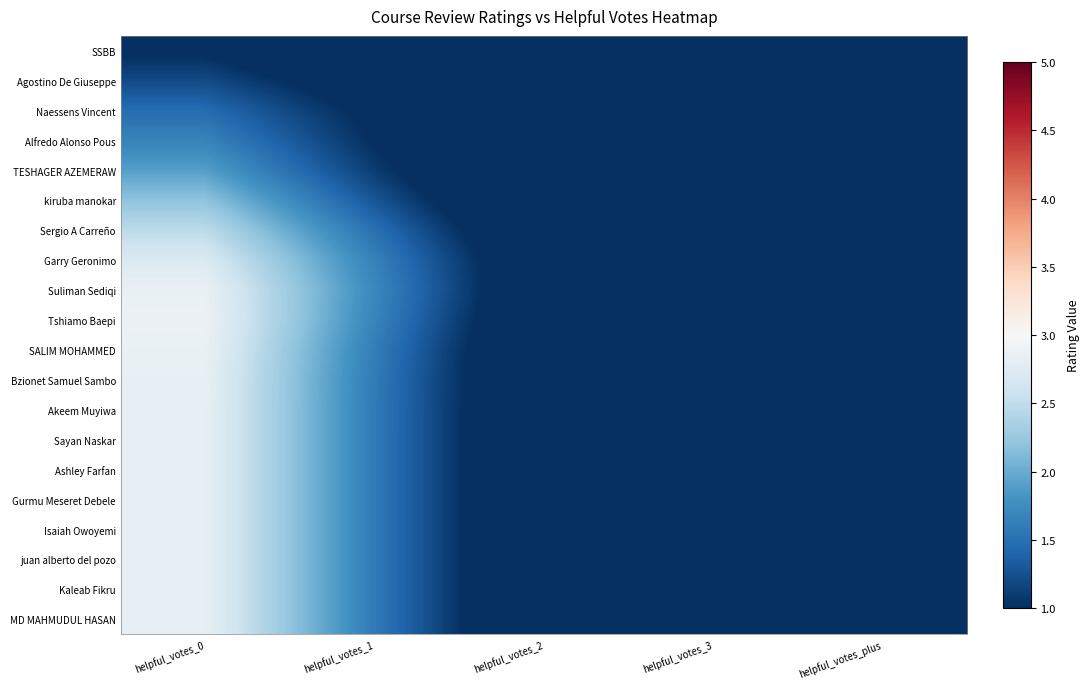

What is the spread (max minus min) of values at helpful_votes_3?

0.1